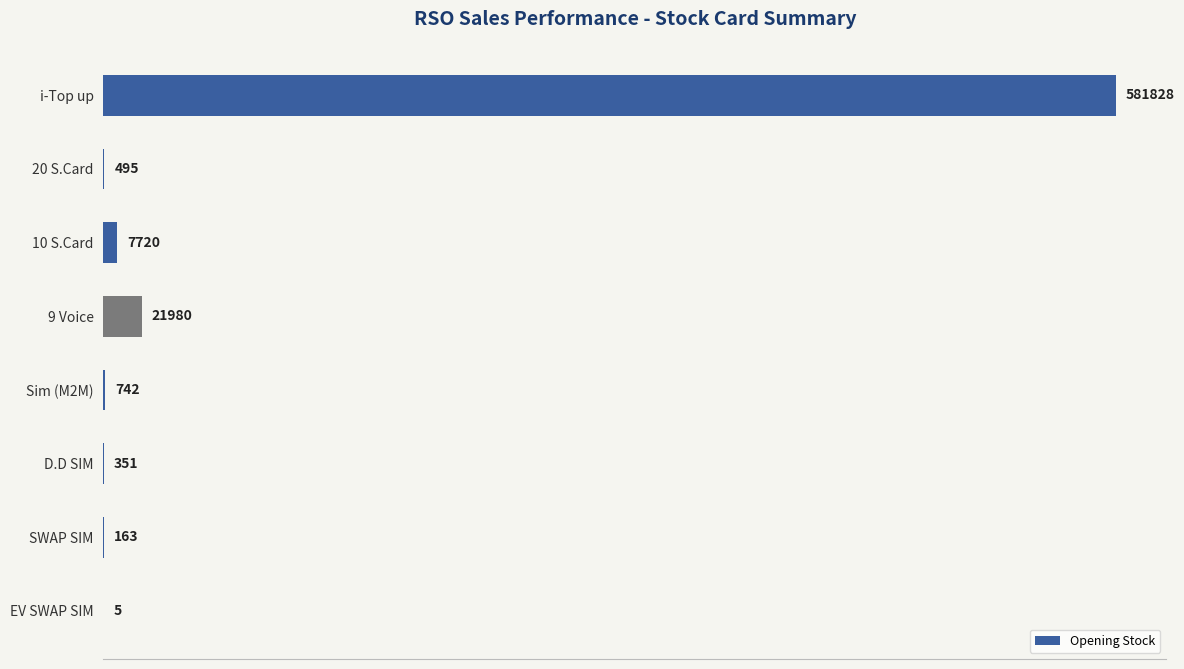

What is the greatest value displayed?

581828